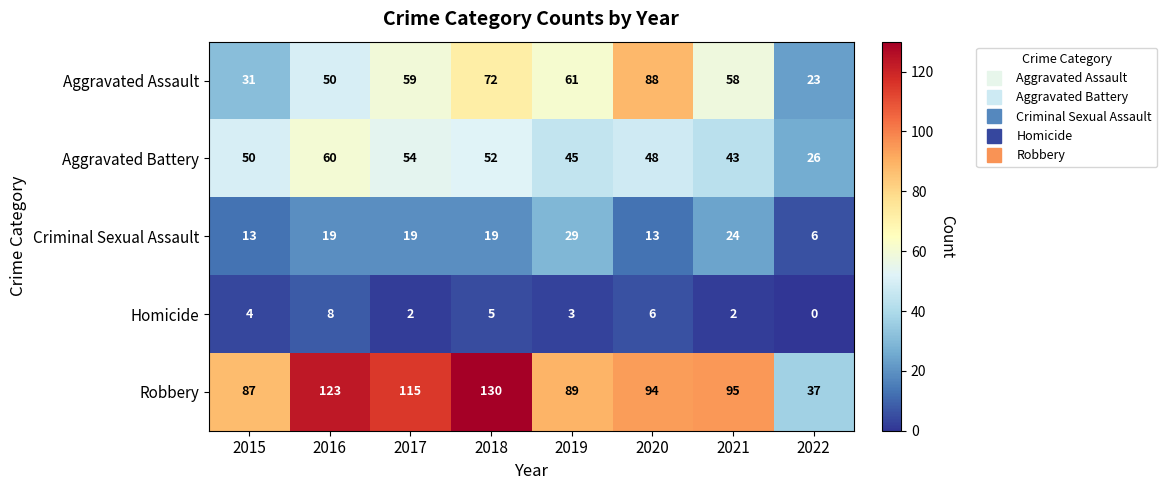

Which series has the widest spread of values?

Robbery